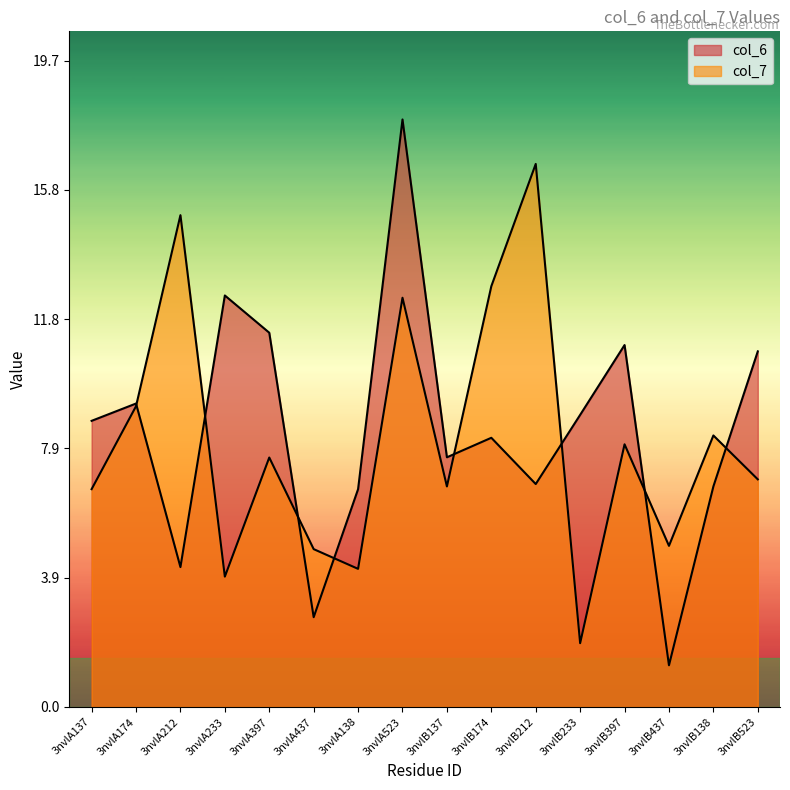

At which label does col_6 reach its minimum?

3nvlB437